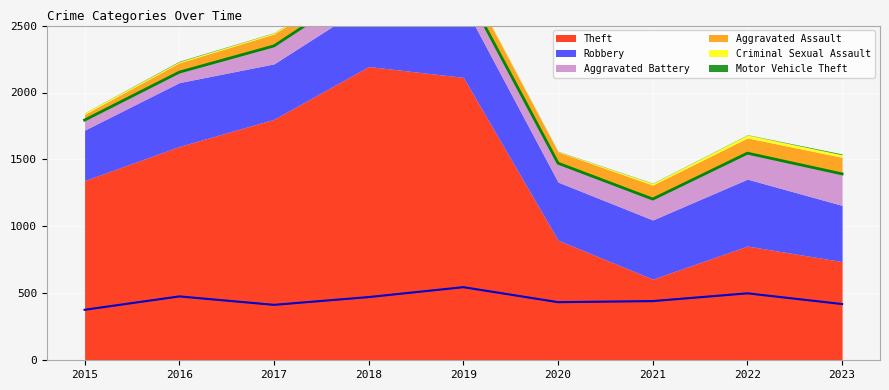

Reading left to right, transcribe all the data shown in this chart.

Cumulative Top Line: 2015=1794	2016=2152	2017=2348	2018=2812	2019=2796	2020=1472	2021=1204	2022=1547	2023=1392
Robbery Line: 2015=377	2016=477	2017=414	2018=472	2019=546	2020=434	2021=442	2022=500	2023=420